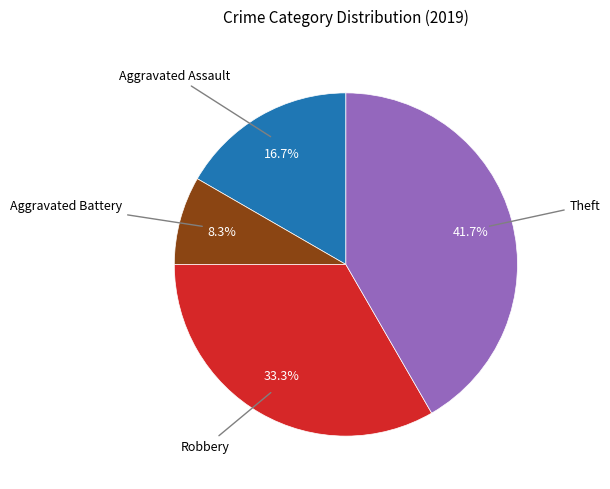

Does any single category account for the majority?

No